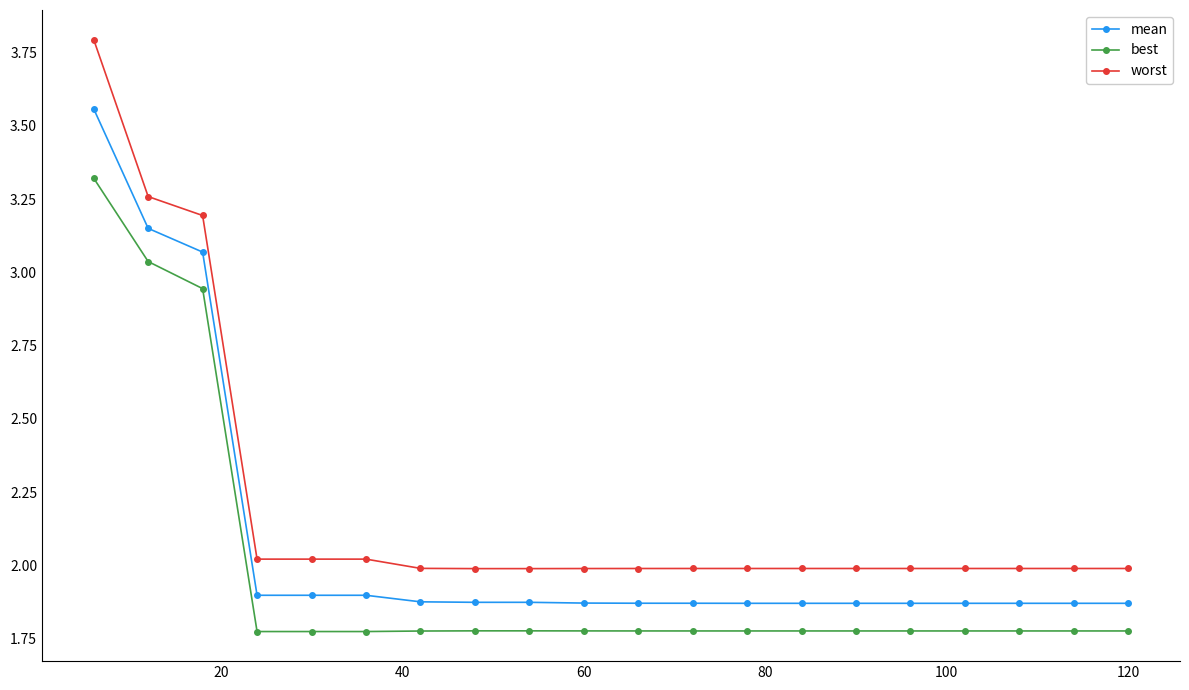

What is the maximum value shown in the chart?

3.8